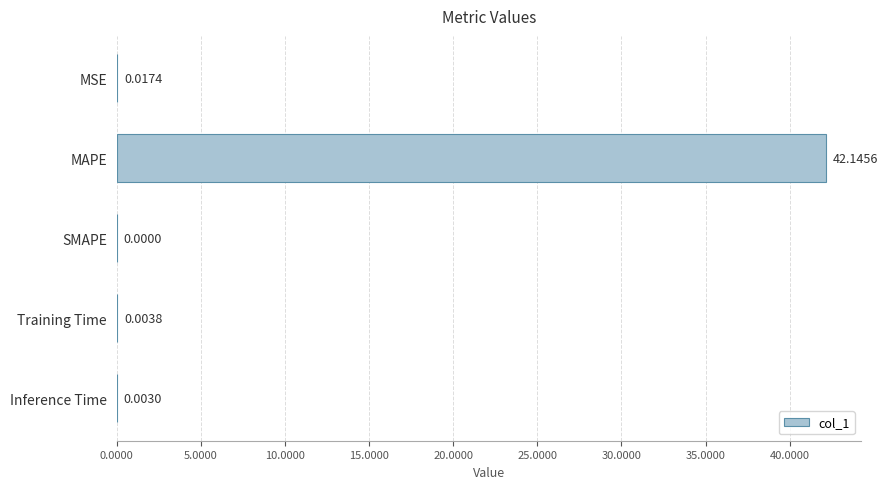

Which has a higher value, SMAPE or MSE?

MSE